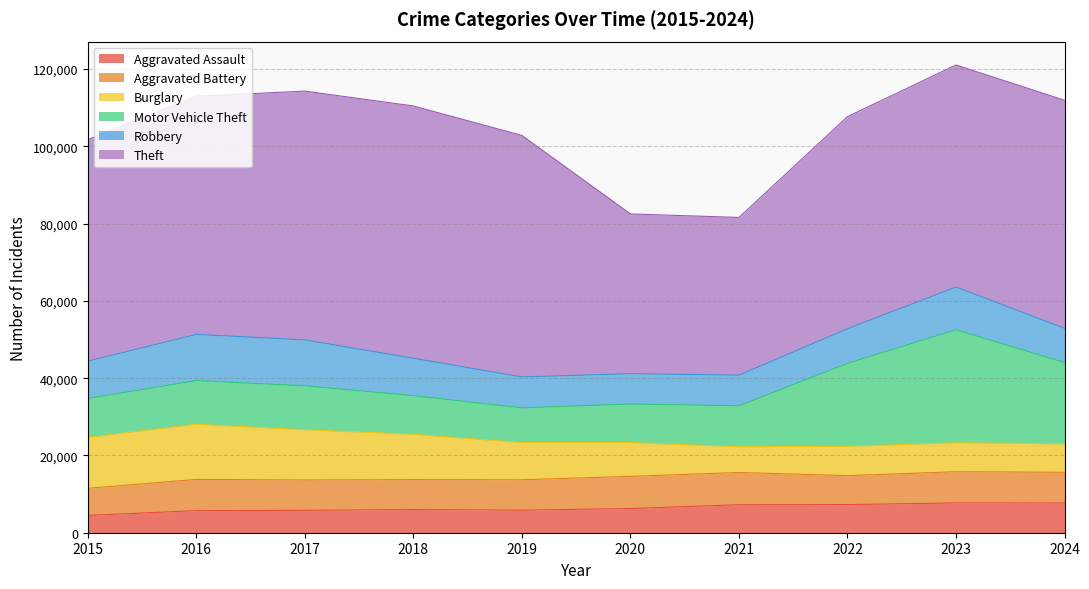

Rank the categories by Aggravated Assault value from lowest to highest.

2015, 2016, 2017, 2019, 2018, 2020, 2021, 2022, 2024, 2023